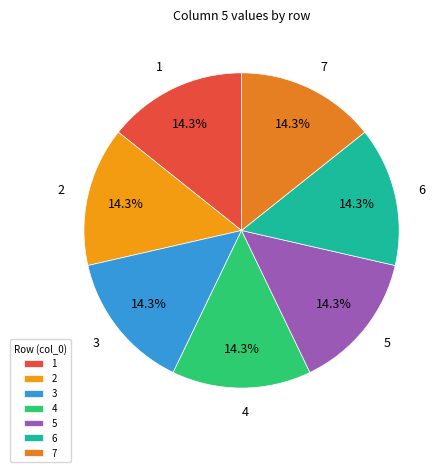

Is there a majority slice in this chart?

No